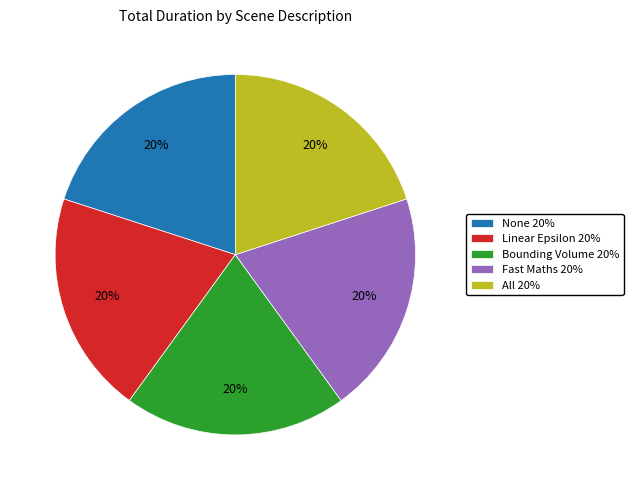

To the nearest percent, what is the average slice percentage?

20%